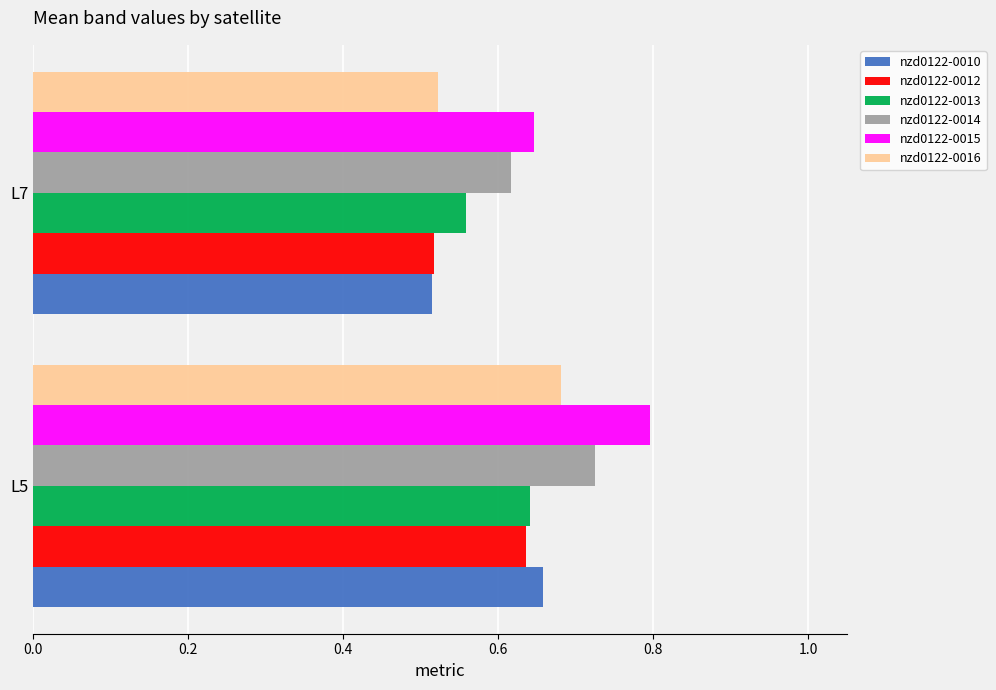

Is it true that nzd0122-0012 equals 1.1 at L5?

False